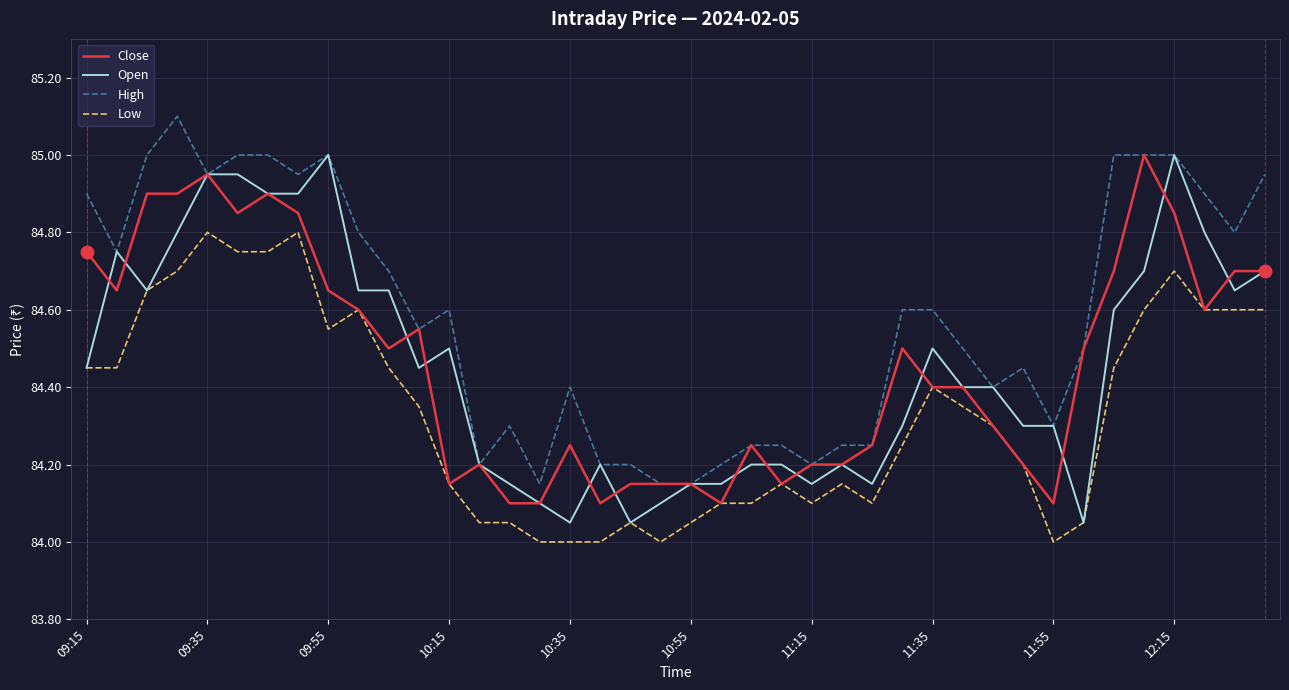

What is the greatest value displayed?

85.1